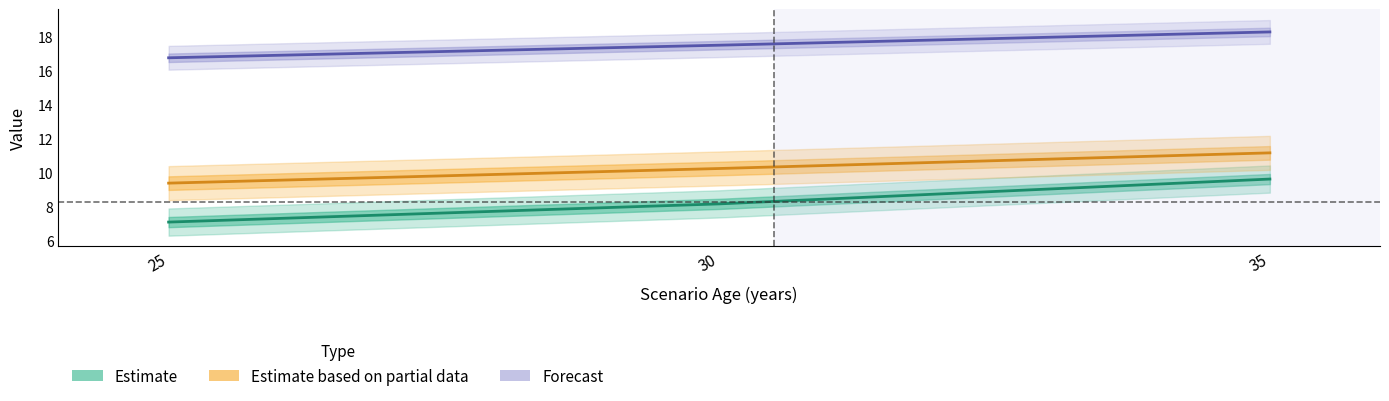

What is the difference between the Estimate (Ho) values at 25 and 35?

2.5